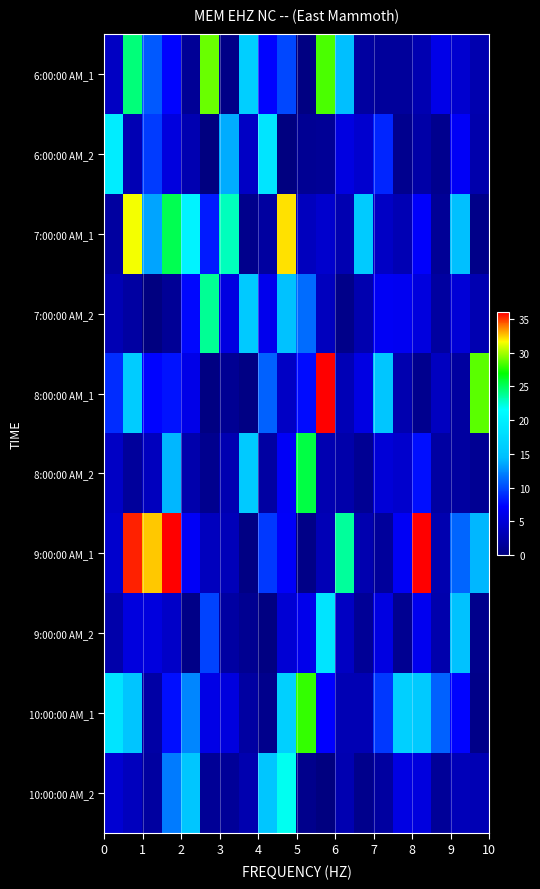

Reading left to right, extract all data points from this chart.

6:00:00 AM_1: 3.8	24.4	10.7	7.4	1.4	28.9	0.5	16.3	7.4	10.0	0.2	28.4	14.5	1.9	1.6	1.6	2.9	6.0	4.6	2.8
6:00:00 AM_2: 19.6	3.0	9.4	5.5	2.9	0.1	13.7	4.0	18.7	0.1	1.3	1.3	5.5	4.5	8.6	0.9	2.4	1.0	6.8	2.7
7:00:00 AM_1: 1.8	31.4	13.4	25.2	20.3	8.2	22.9	0.8	2.0	32.1	3.5	4.4	2.8	15.9	4.0	3.0	7.0	1.4	14.6	0.7
7:00:00 AM_2: 3.0	2.1	0.1	1.3	7.5	23.8	5.6	15.6	6.3	14.8	11.4	3.6	0.6	2.8	6.6	6.6	5.4	1.9	4.9	2.9
8:00:00 AM_1: 8.9	15.9	7.4	8.0	6.0	0.3	1.2	0.3	10.9	4.1	7.7	36.5	3.1	5.7	15.2	2.8	0.9	3.7	1.9	28.7
8:00:00 AM_2: 4.0	1.6	3.6	14.2	2.6	0.9	2.9	15.7	2.1	6.9	25.5	2.9	2.4	1.2	5.0	4.4	7.8	2.1	1.8	1.2
9:00:00 AM_1: 4.5	35.3	32.5	36.6	6.8	3.5	3.3	0.4	9.3	6.9	0.5	3.2	23.6	2.7	1.5	6.7	42.0	2.7	11.0	14.2
9:00:00 AM_2: 2.5	5.4	5.4	4.1	0.5	9.7	2.1	1.1	0.2	4.8	6.1	18.6	3.9	1.4	5.6	1.0	6.3	2.6	14.9	0.8
10:00:00 AM_1: 18.6	15.1	2.1	7.8	12.2	5.8	5.4	2.0	0.7	16.4	27.9	7.2	3.0	3.1	9.3	16.4	15.7	10.9	7.4	0.6
10:00:00 AM_2: 4.6	3.7	2.0	11.8	15.3	1.4	1.5	2.8	15.3	21.8	0.8	0.1	2.9	0.8	1.9	5.7	5.4	1.5	3.3	3.0